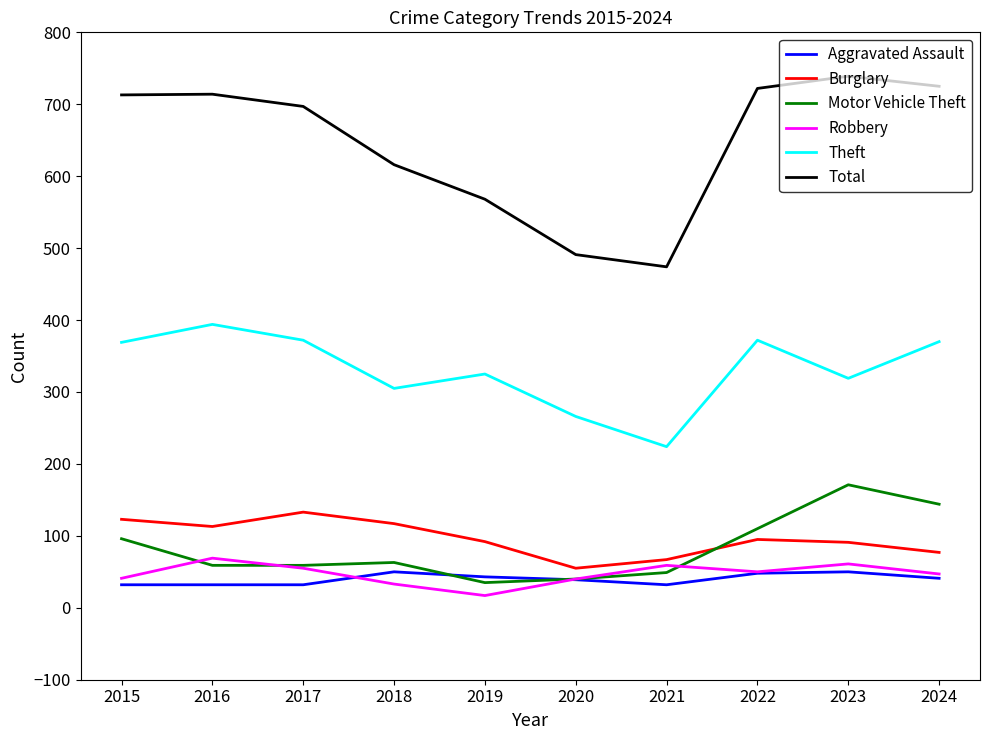

Rank the series by their maximum value, from highest to lowest.

Total, Theft, Motor Vehicle Theft, Burglary, Robbery, Aggravated Assault